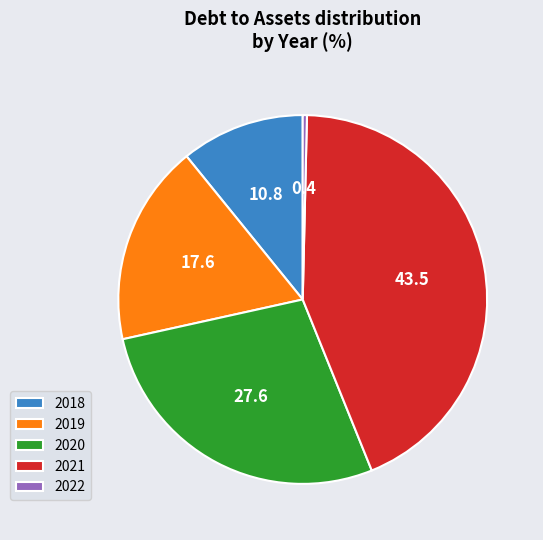

How many segments does this pie chart have?

5